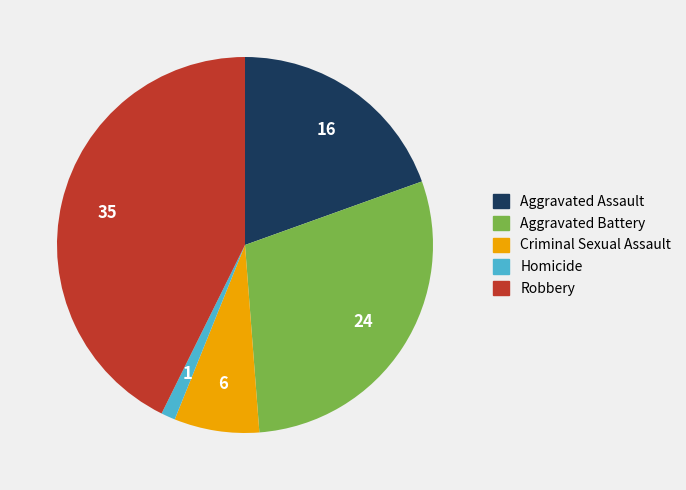

Combined, do Homicide and Aggravated Battery account for over 50%?

No